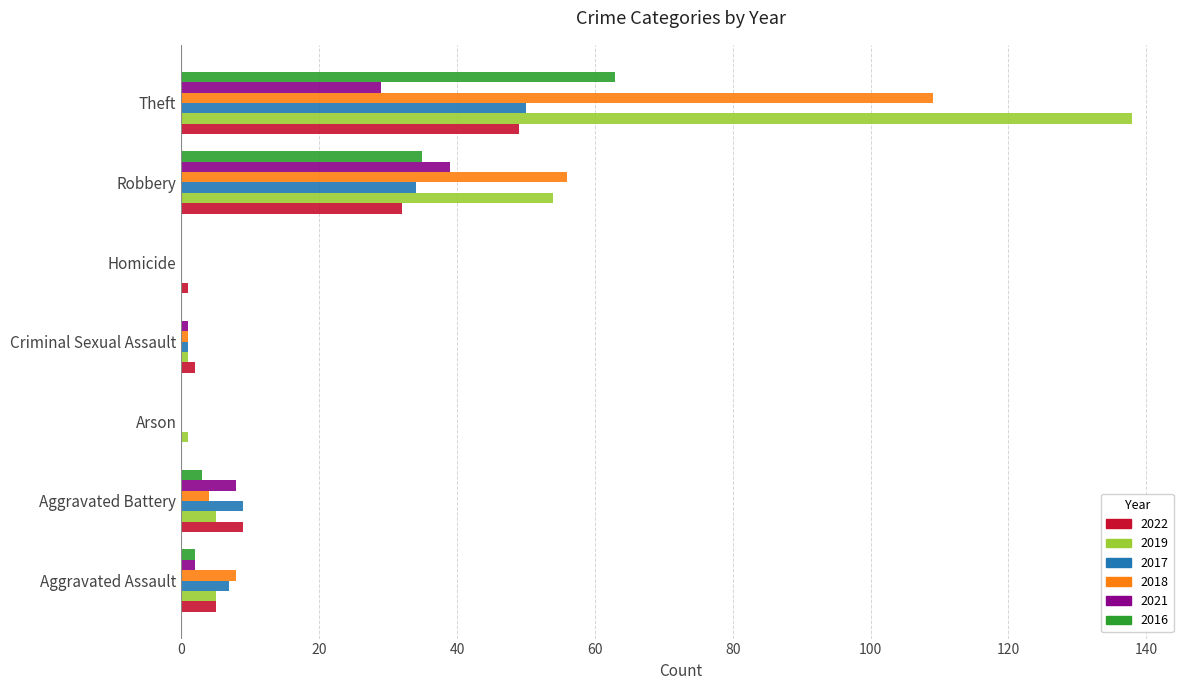

Where is 2019 nearest to the value 69?

Robbery